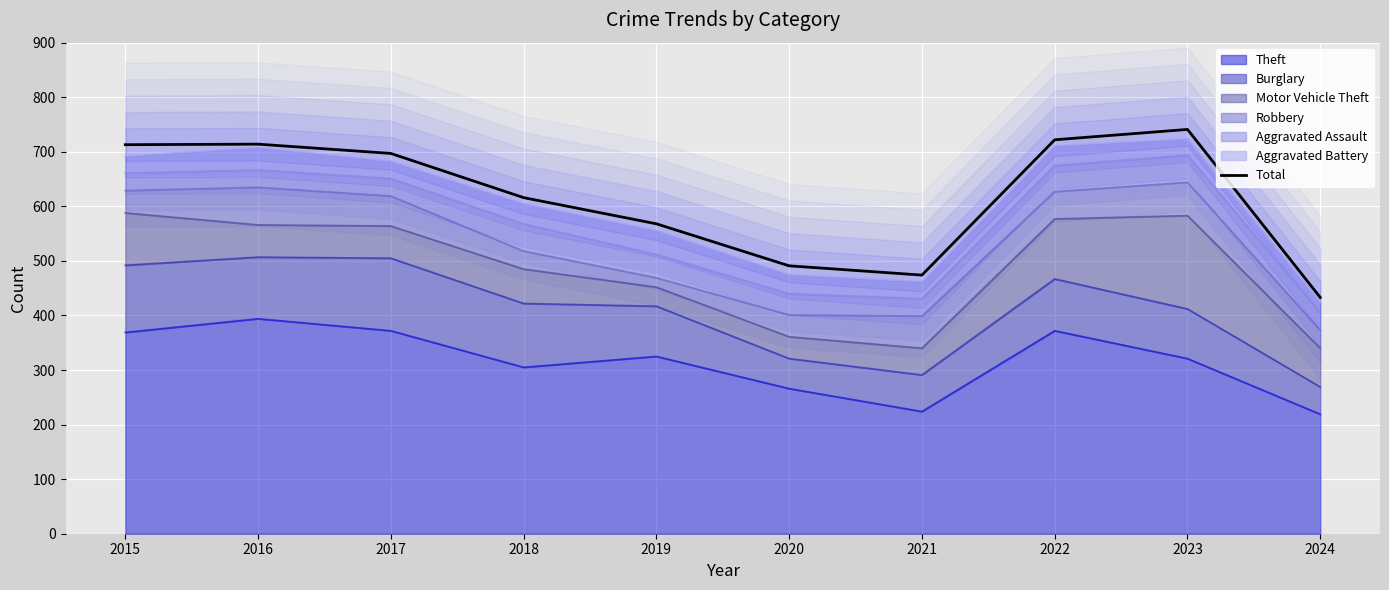

How many points are higher than both their immediate neighbors (excluding endpoints)?

2